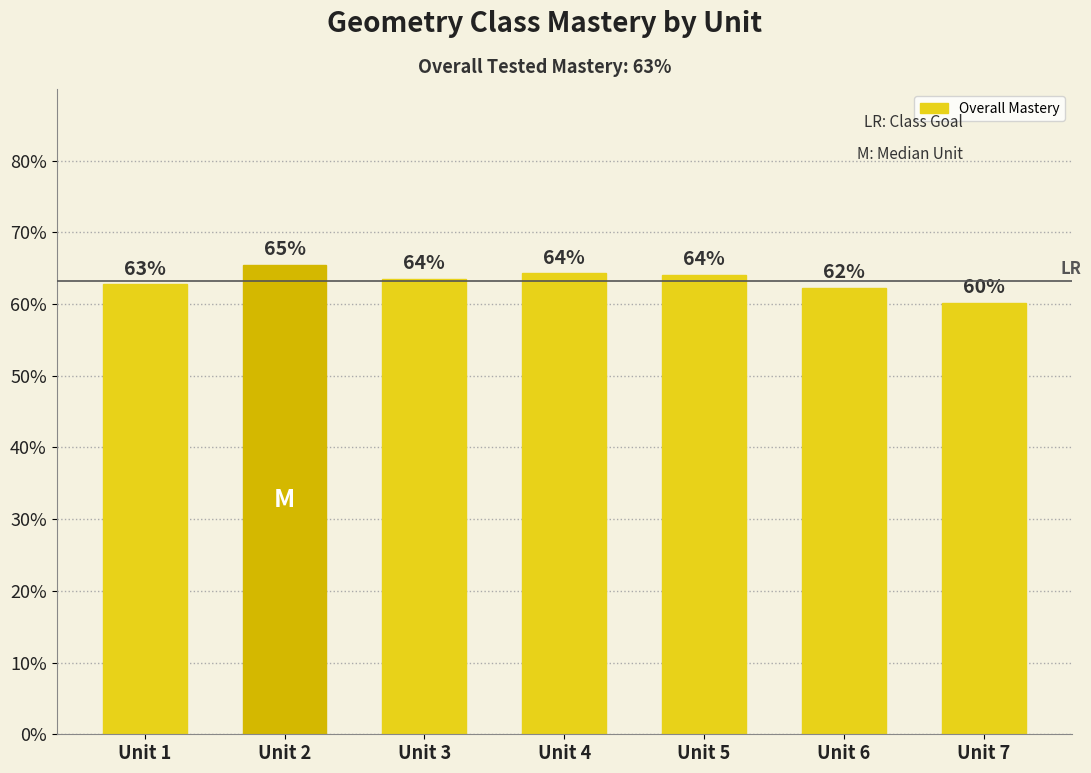

Which category has the highest value across all series?

Unit 2